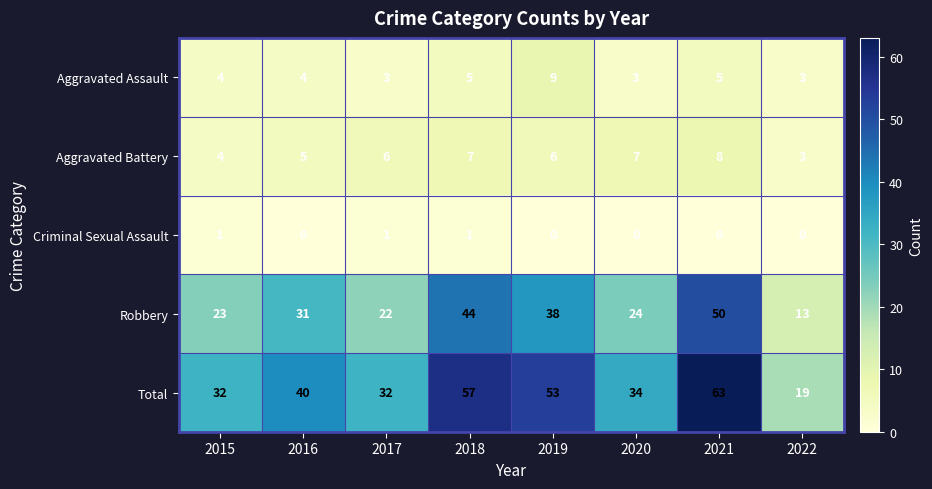

What is the minimum value for Aggravated Battery?

3